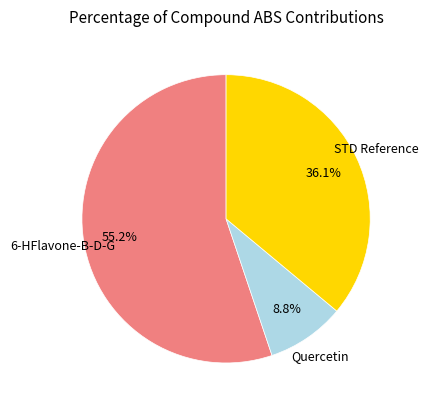

Does any single category account for the majority?

Yes